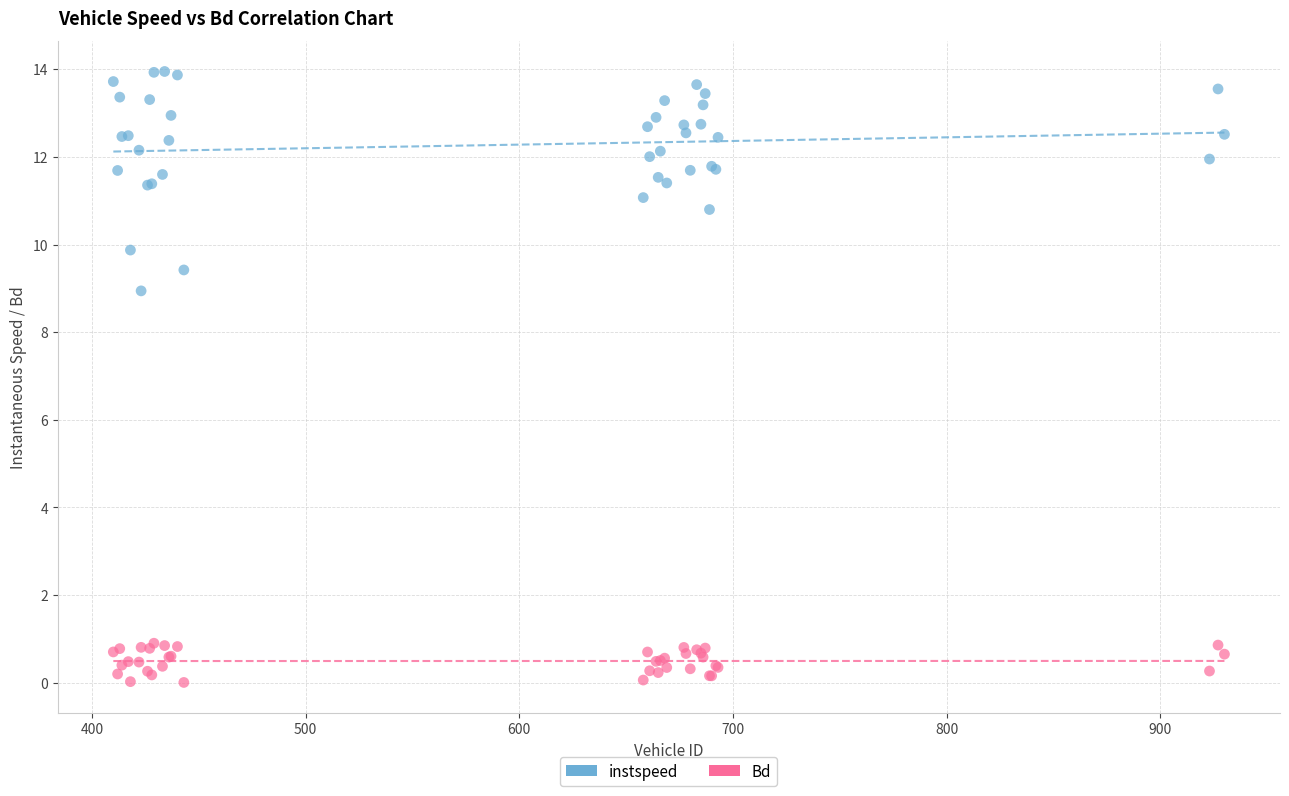

Which series contains the lowest Y value?

Bd